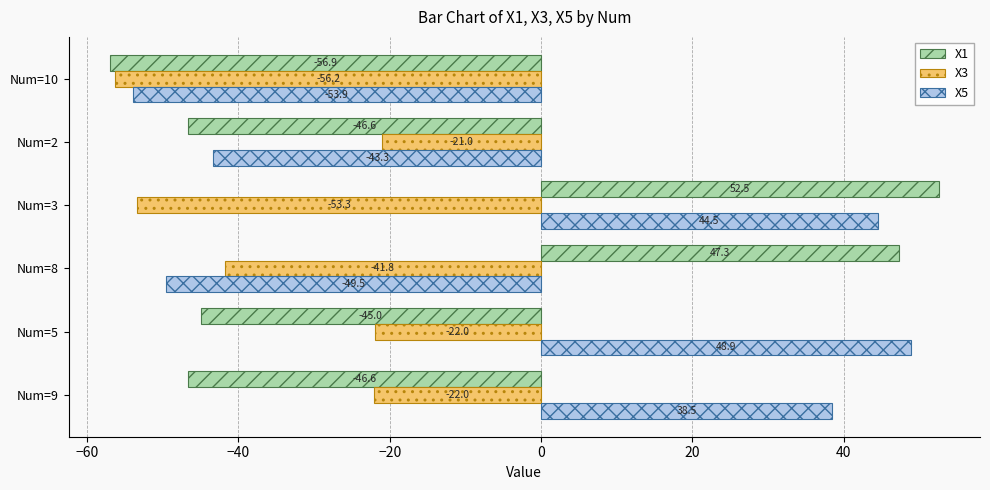

Is it true that X1 equals 47.3 at Num=8?

True